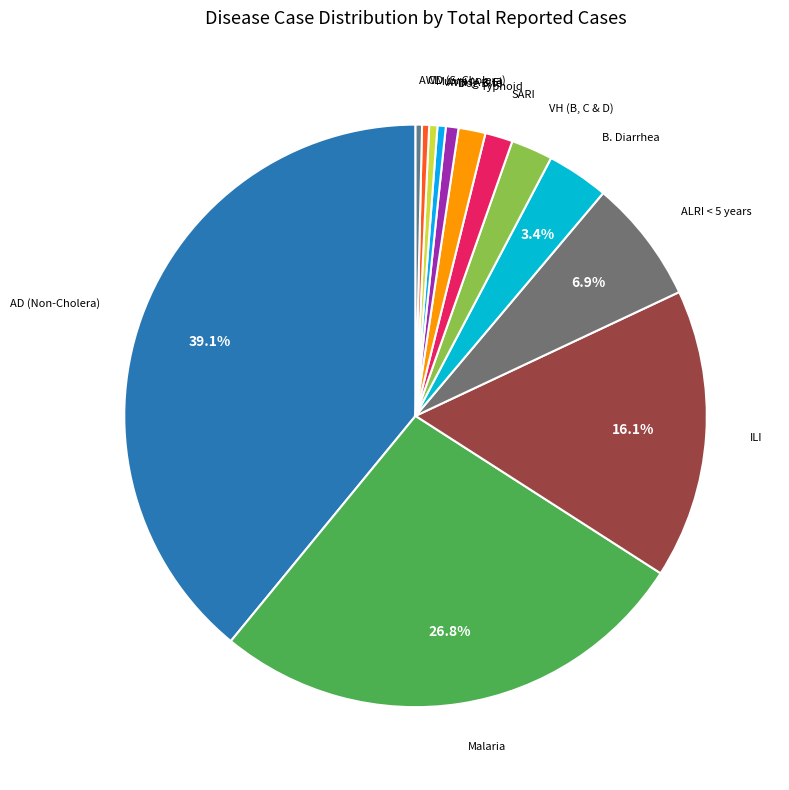

To the nearest percent, what is the combined percentage of AD (Non-Cholera) and Malaria?

66%